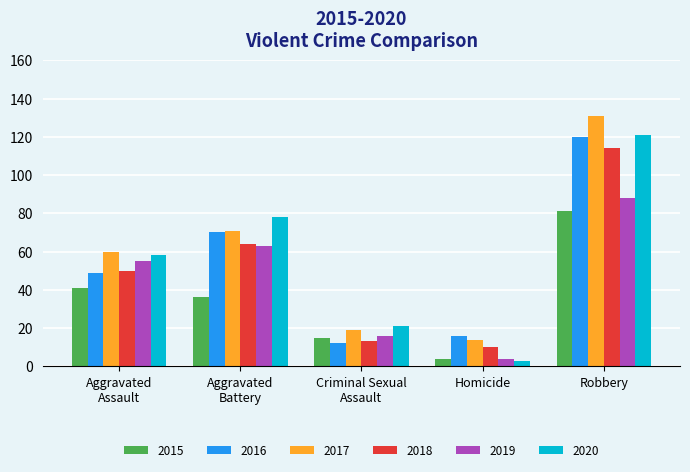

What is the maximum value for 2017?

131